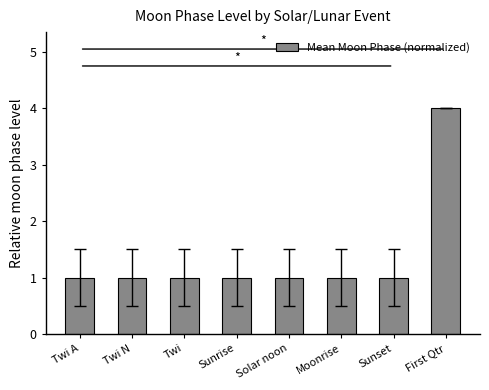

Are the bars grouped side by side (vs. stacked)?

No